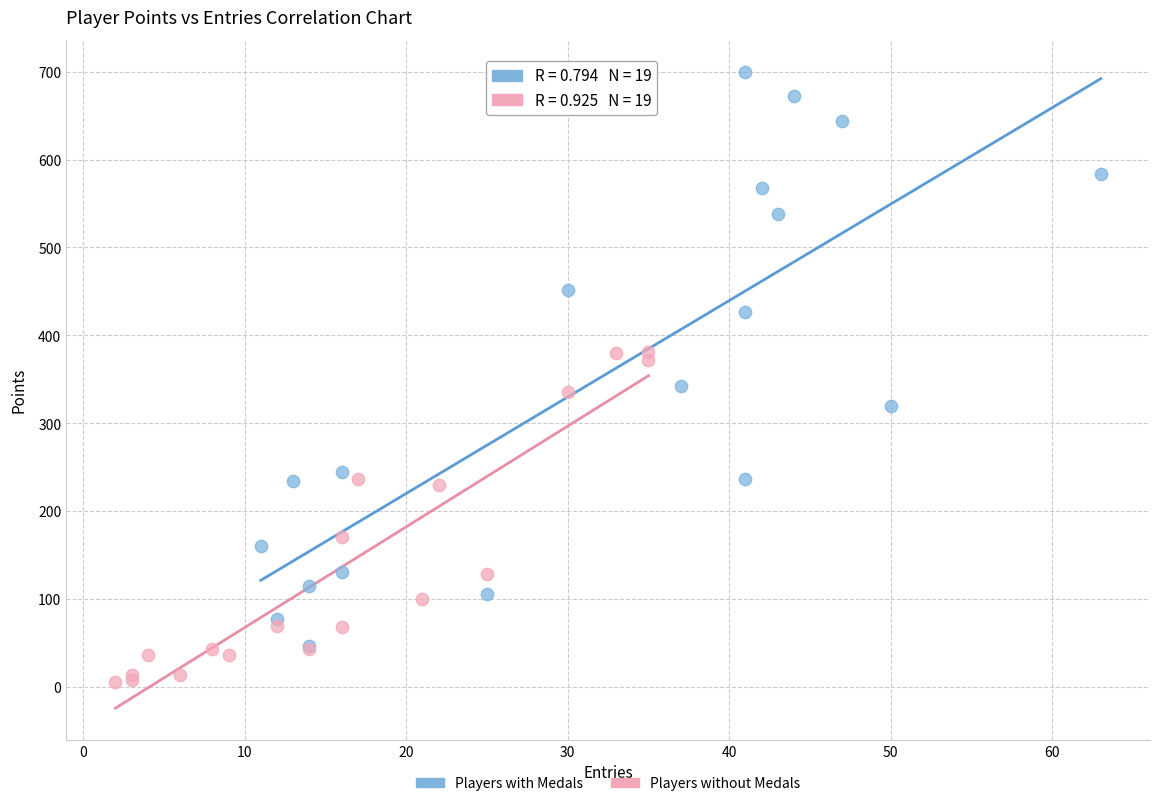

Which series reaches the minimum Y coordinate?

Players without Medals